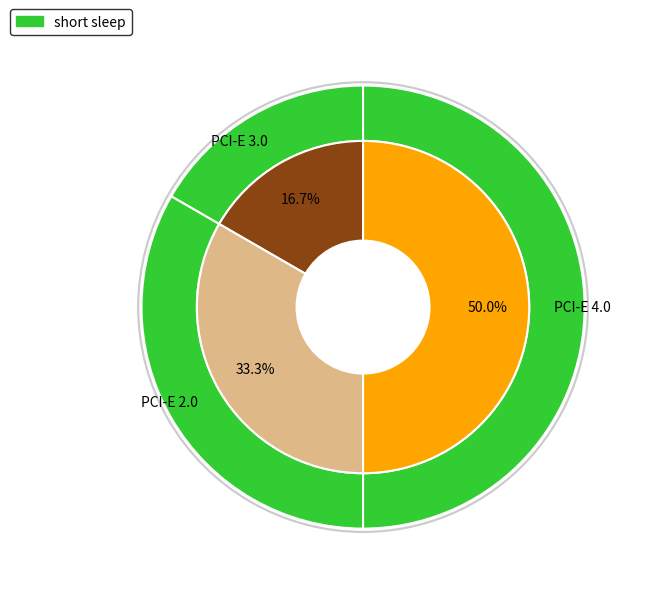

Is it true that PCI-E 4.0 is 50% of the pie?

True